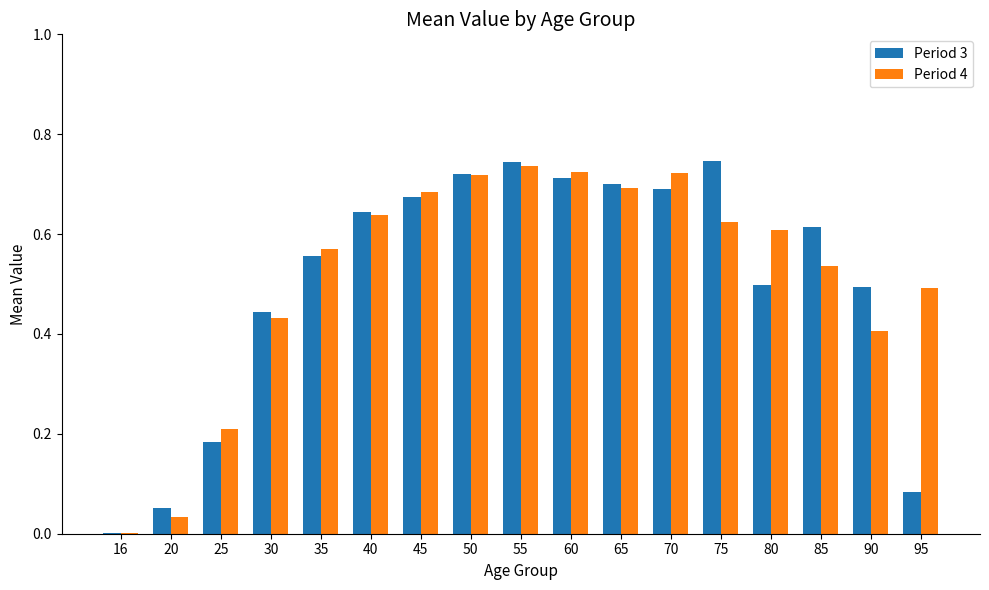

What is the total value across all series at 90?

0.9